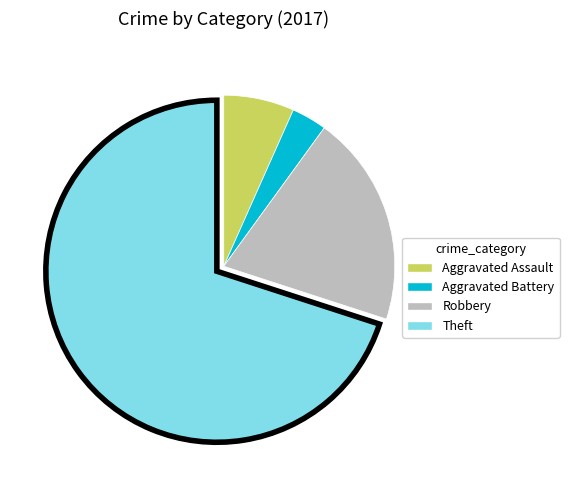

Which slice represents more than half of the pie?

Theft